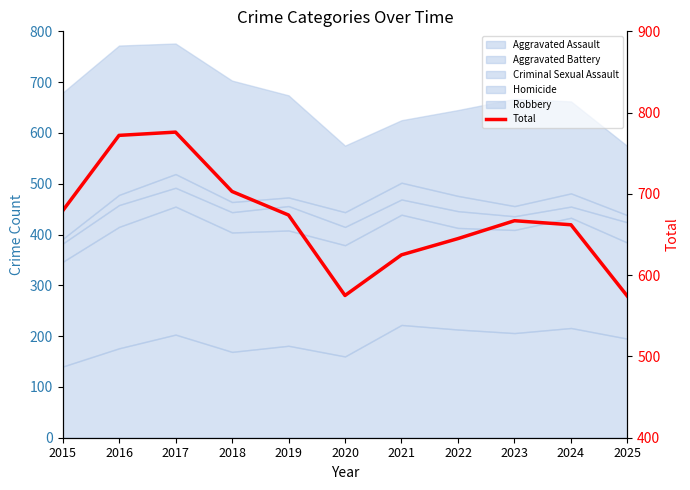

Which has a higher value, 2018 or 2022?

2018